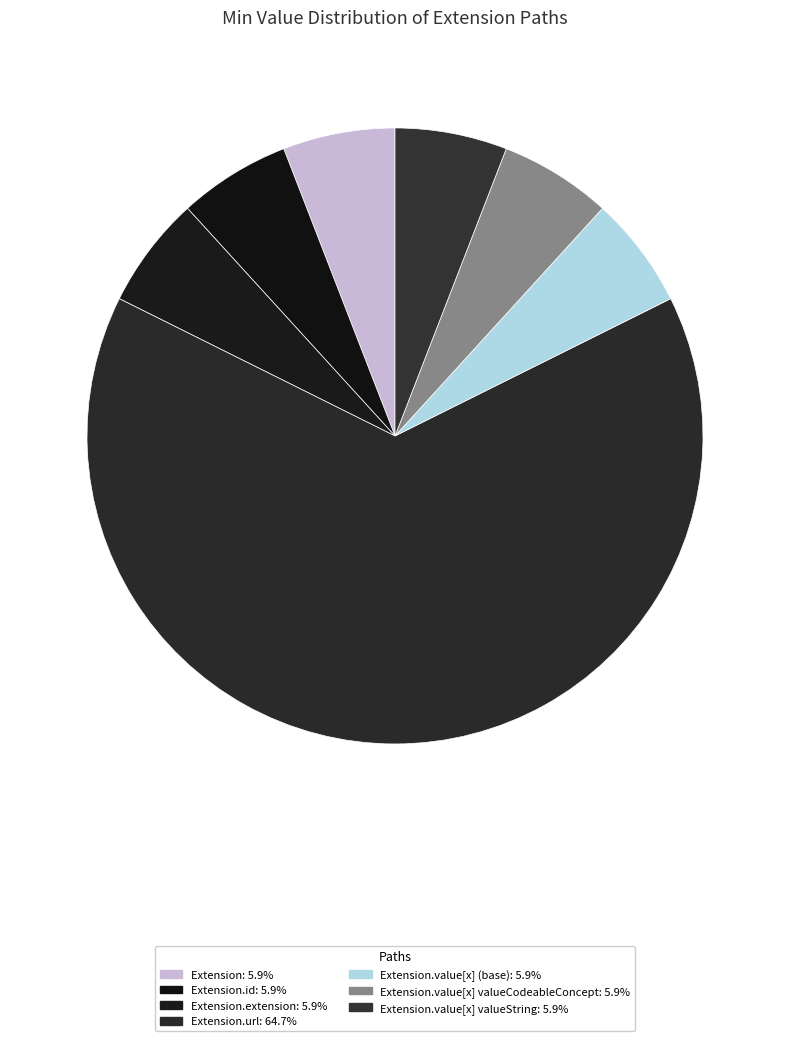

Which category has the biggest portion of the pie?

Extension.url